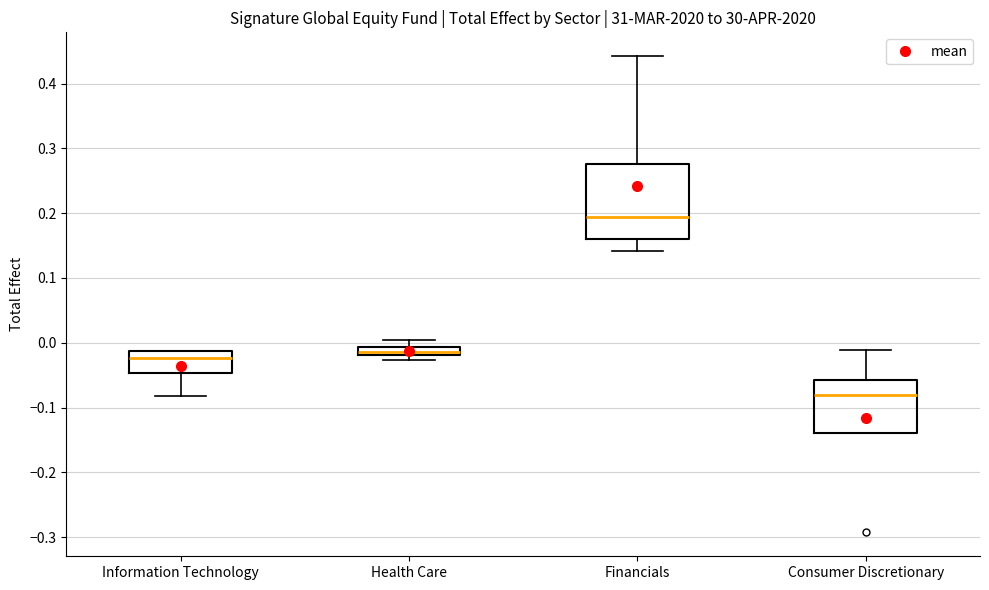

Which box is the tallest, from its lower edge to its upper edge?

Financials